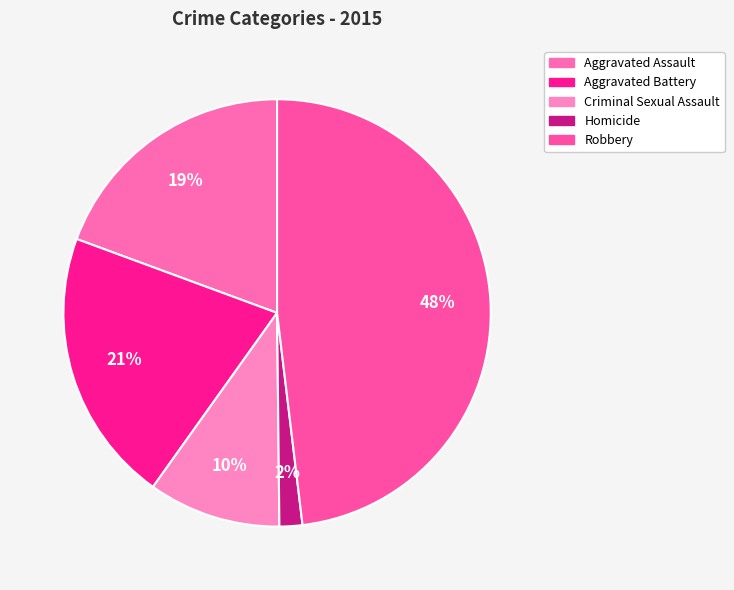

To the nearest percent, what percentage of the pie is Aggravated Battery?

21%